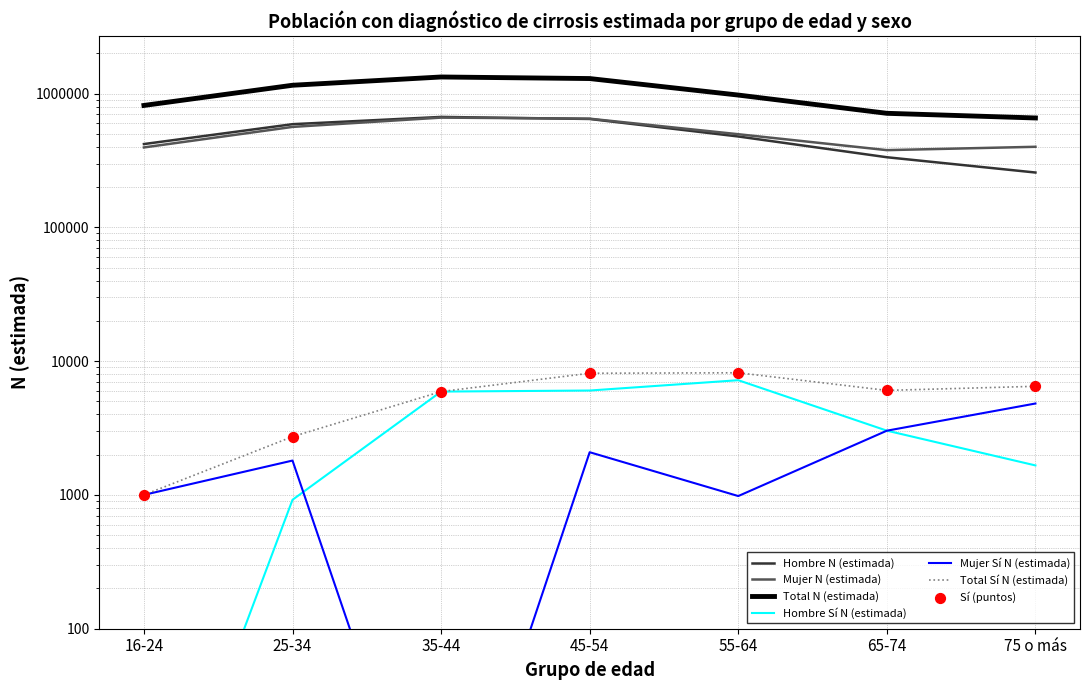

Which series contains the highest Y value?

Total N (estimada)